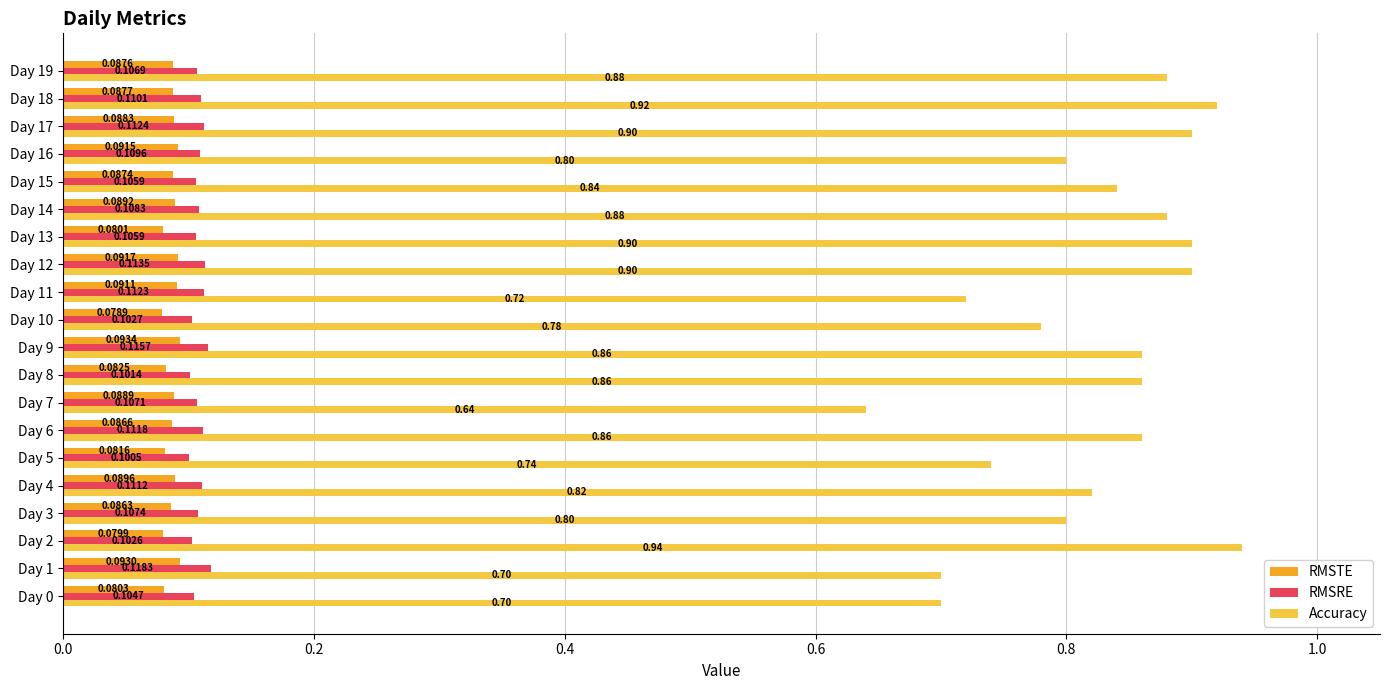

Which series has the widest spread of values?

Accuracy